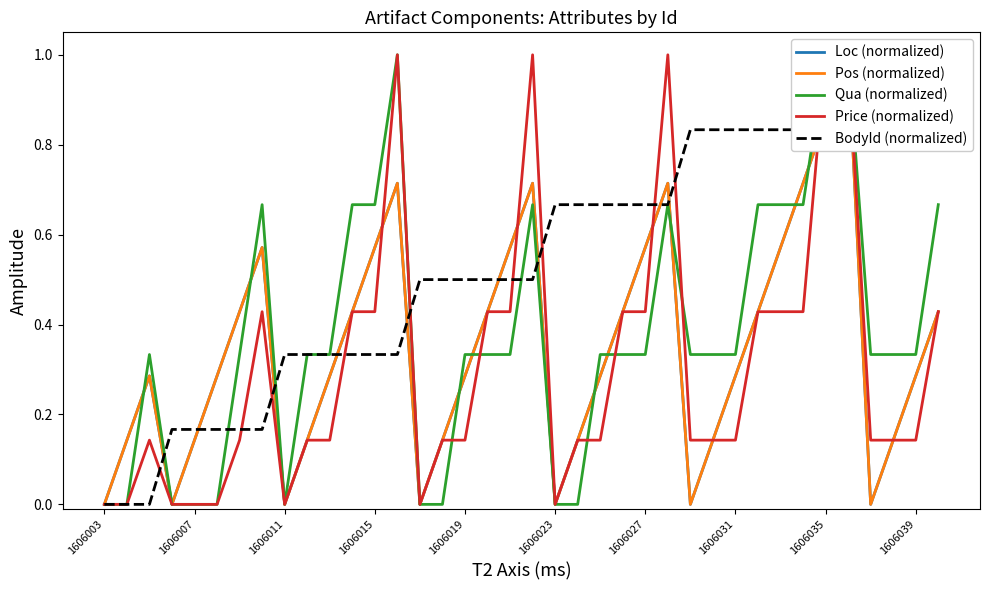

Rank the series by their maximum value, from lowest to highest.

Loc (normalized), Pos (normalized), Qua (normalized), Price (normalized), BodyId (normalized)